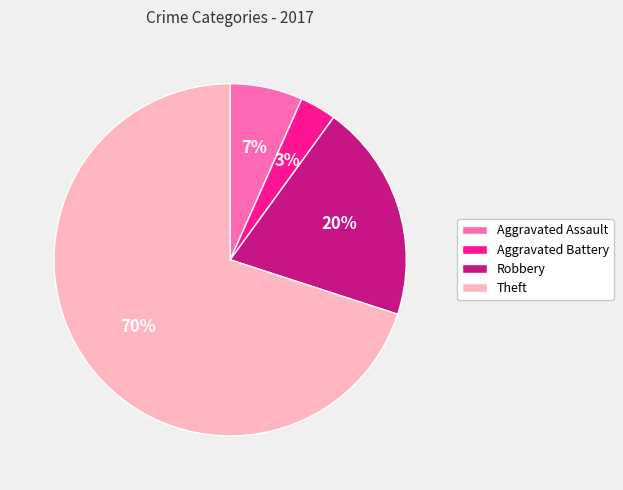

Does Robbery account for over 50% of the chart?

No